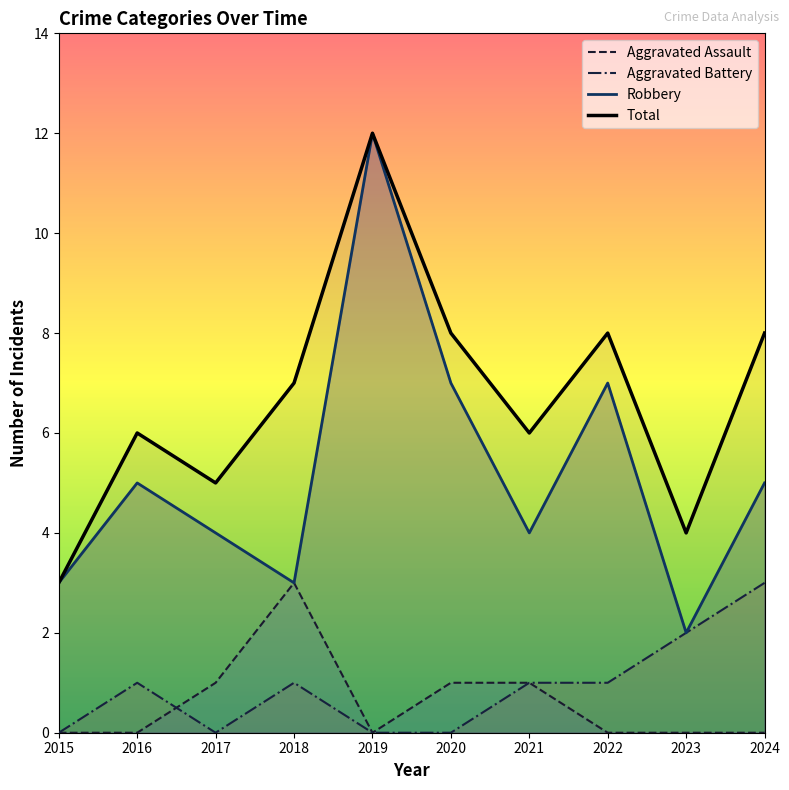

True or false: Aggravated Assault and Total cross at least once.

False